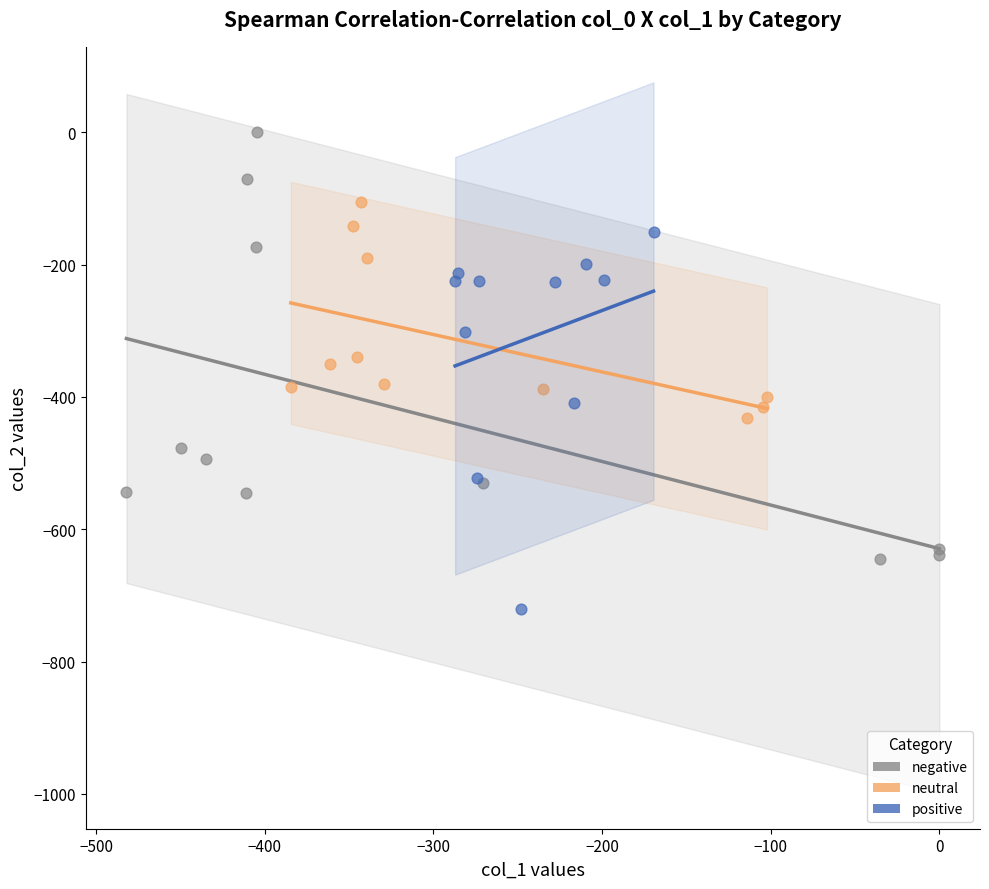

Which series reaches the minimum Y coordinate?

positive